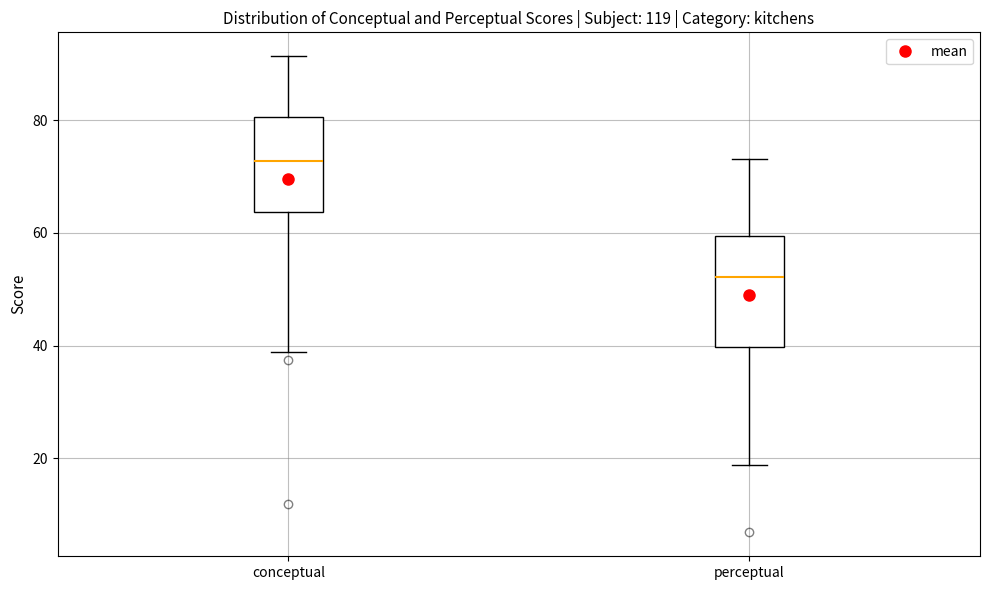

Reading left to right, transcribe this box plot: for each box, give where its median line is, the range the box spans, and where its two whiskers end, as read against the y-axis. The values are not printed on the chart, so give them approximately, as read against the axis.

conceptual: median 72, box 64 to 80, whiskers 38 to 92
perceptual: median 52, box 40 to 60, whiskers 18 to 74